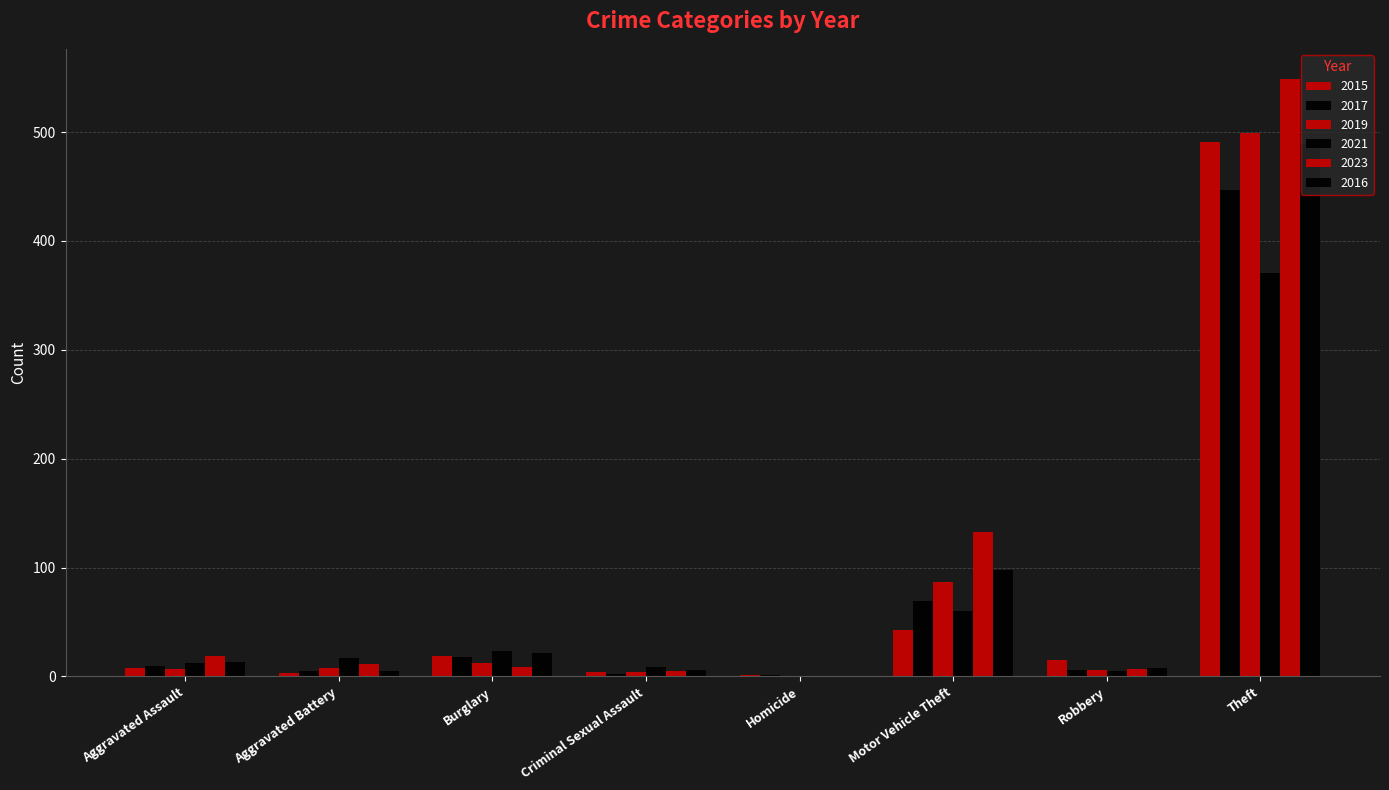

How many groups of bars are there?

8